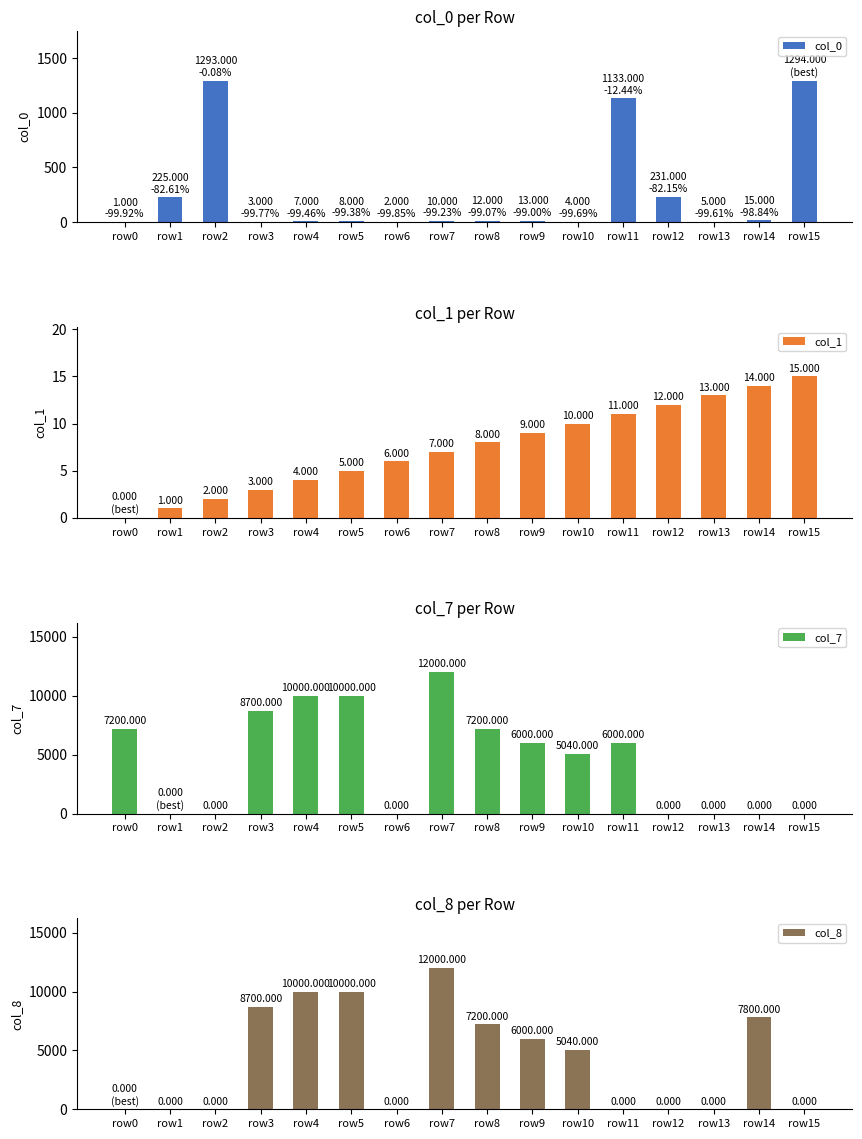

Which series has the largest total across all categories?

col_7